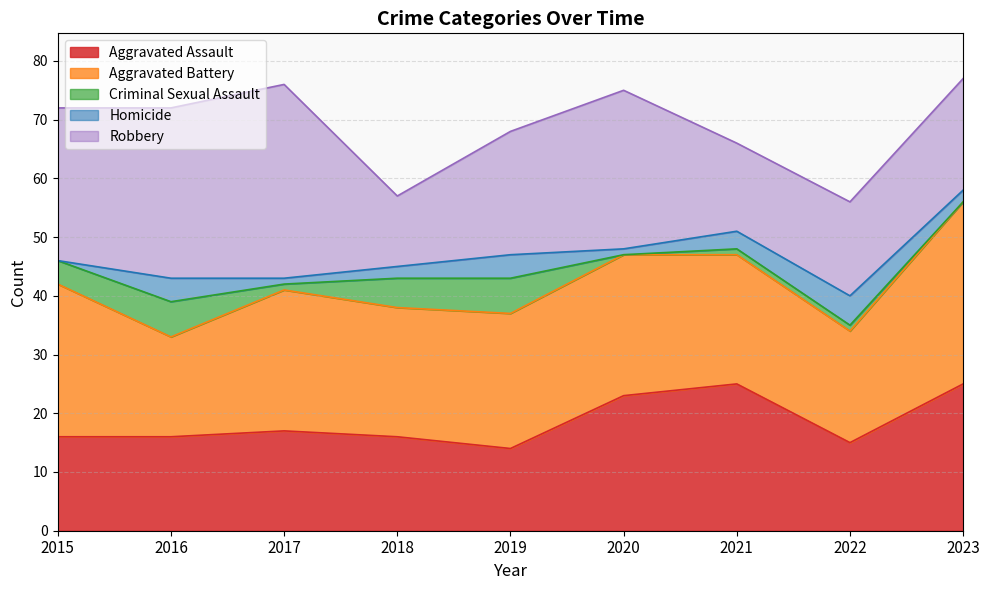

Is it true that Aggravated Battery equals 34 at 2020?

False